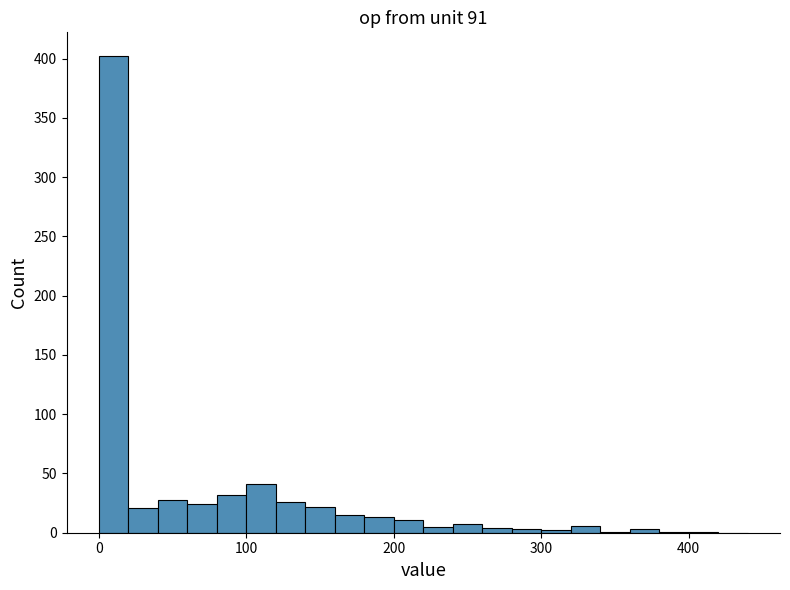

Read against the x-axis, roughly where is the centre of the tallest bar?

10